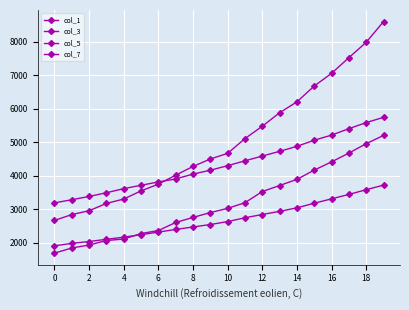

Is this an area chart (filled region under the line)?

No